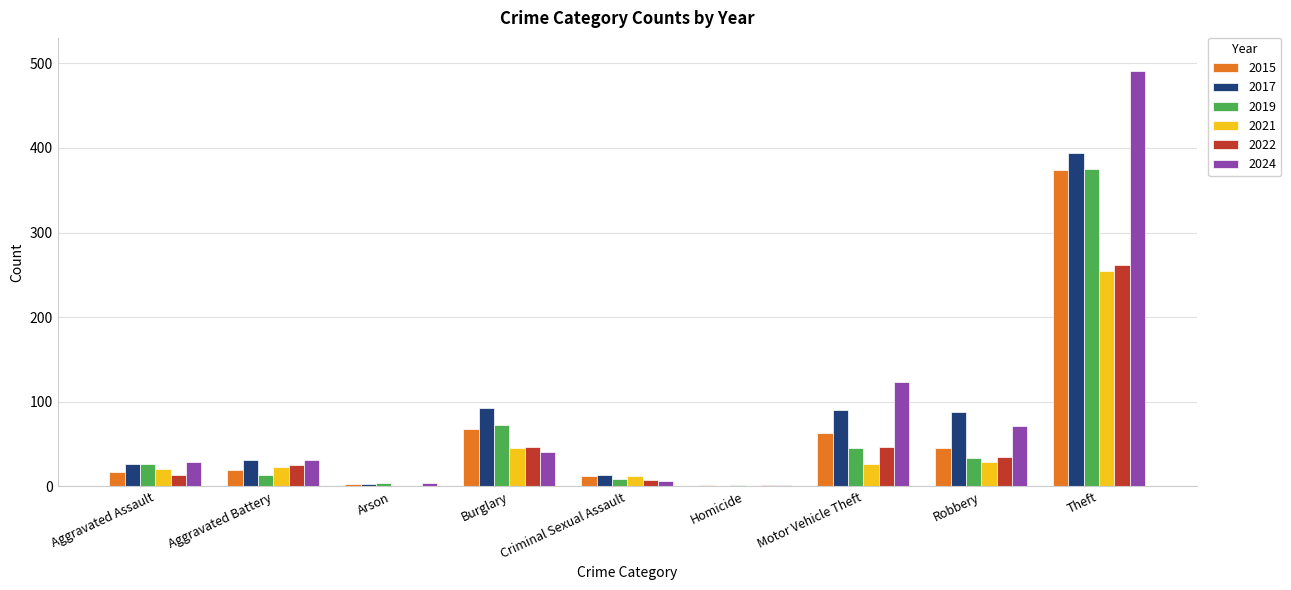

What is the sum of the 2015 values at Theft and Aggravated Battery?

393